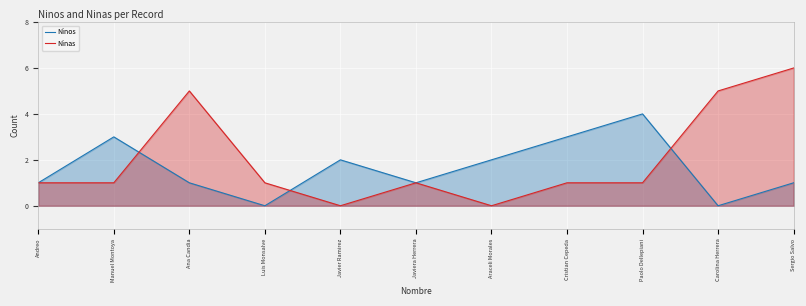

What is the label of the 8th point from the right?

Luis Monsalve